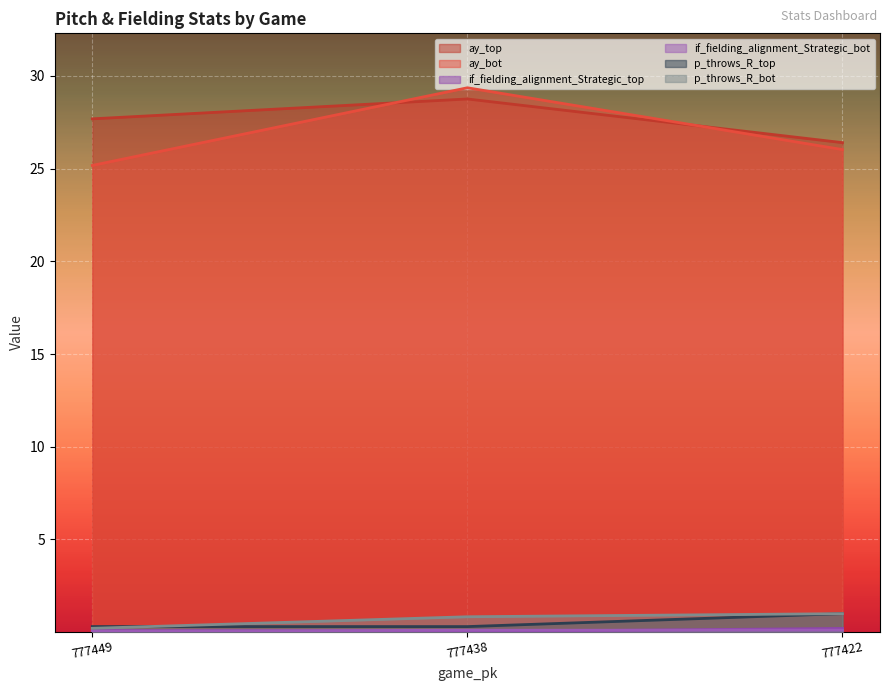

At which label does if_fielding_alignment_Strategic_bot reach its peak?

777422